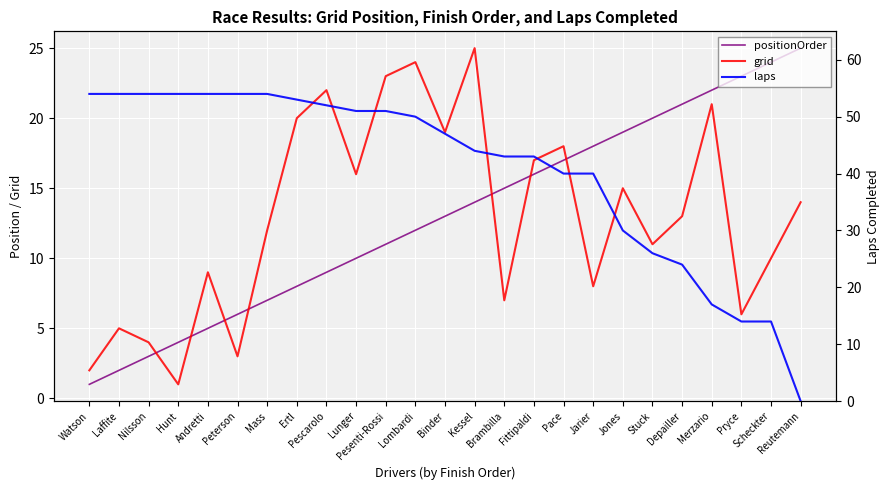

What is the difference between the maximum and minimum values in the laps series?

54